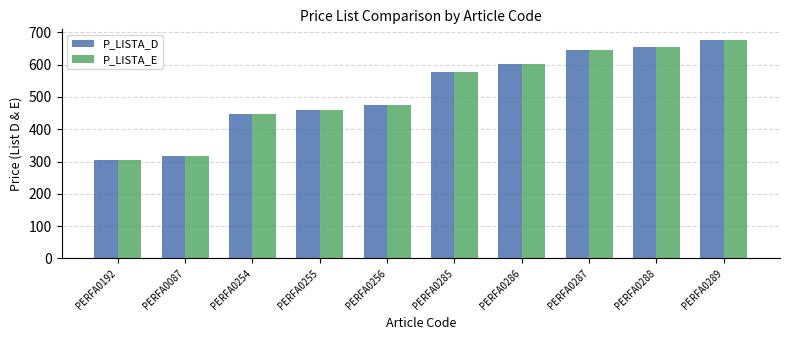

What are all the series names shown in the legend?

P_LISTA_D, P_LISTA_E